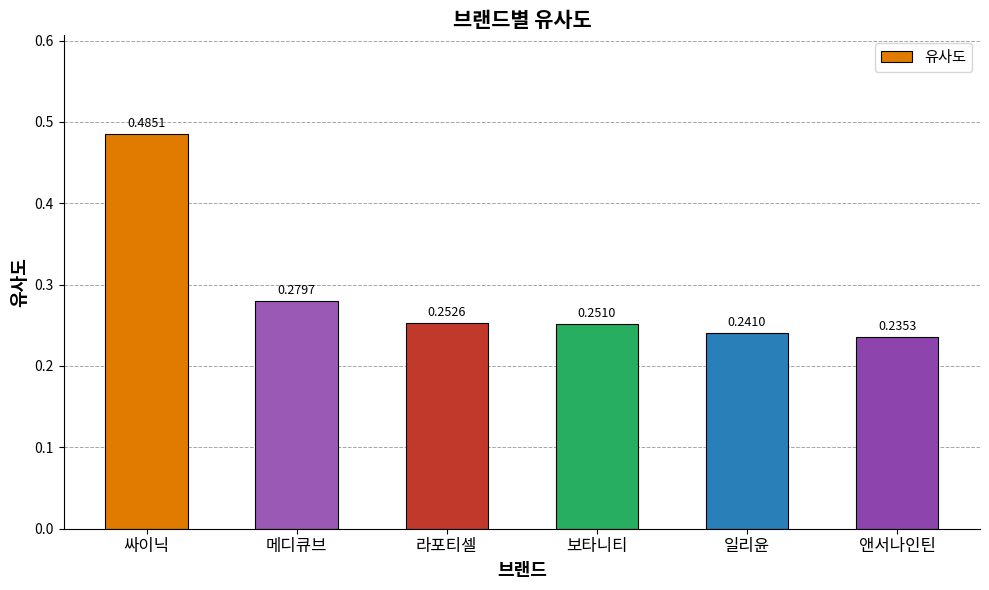

Rank the categories by value from lowest to highest.

앤서나인틴, 일리윤, 보타니티, 라포티셀, 메디큐브, 싸이닉